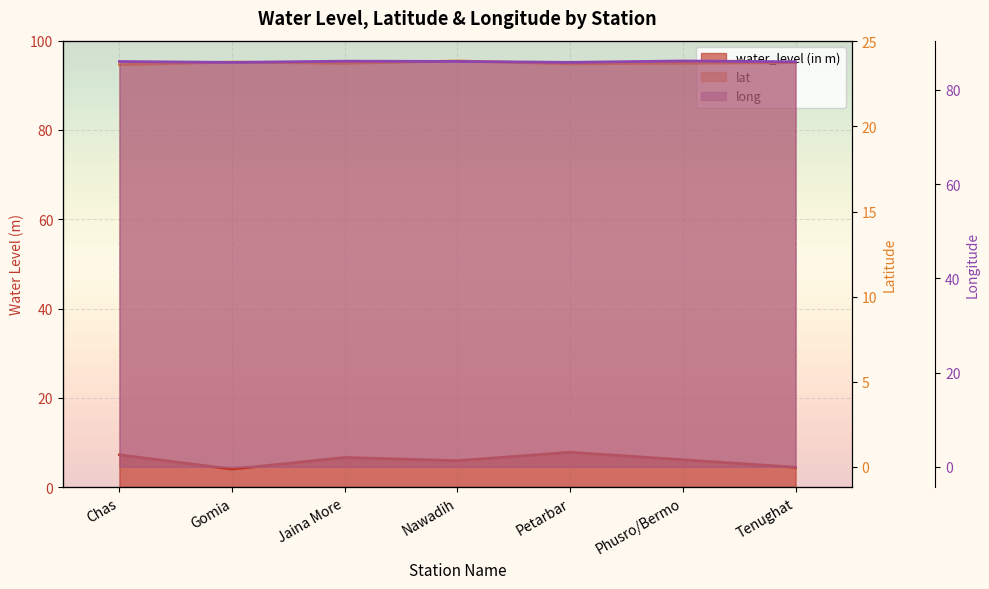

Count the number of categories in the chart.

7